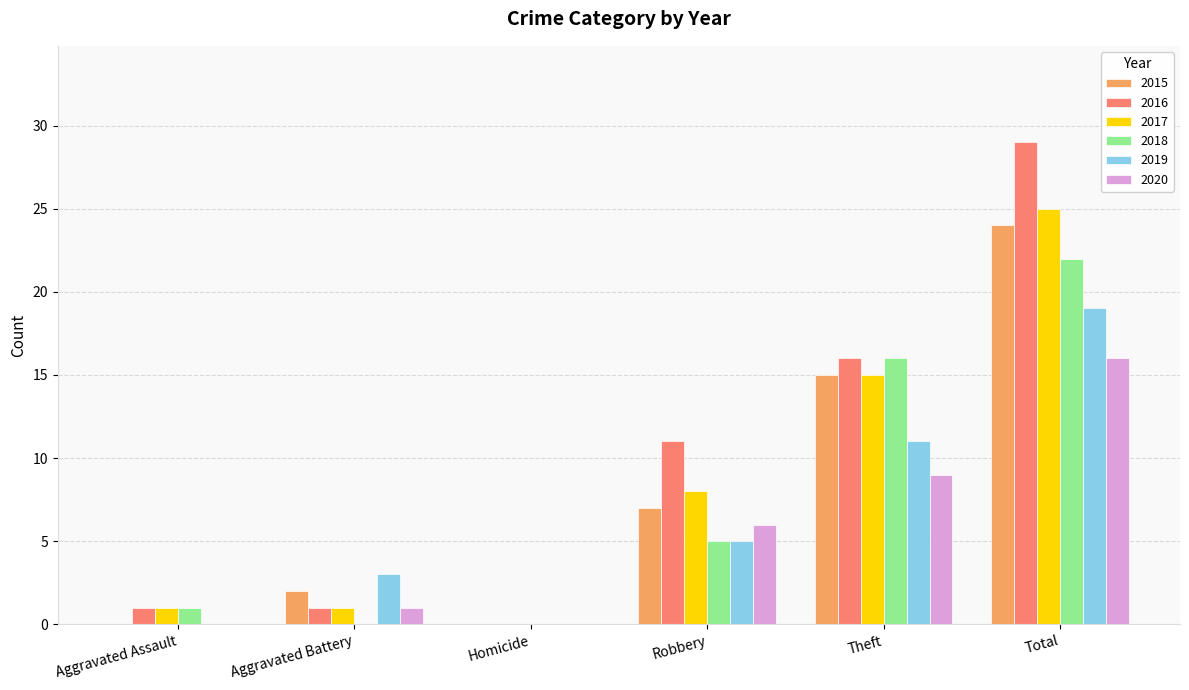

What is the total value across all series at Theft?

82